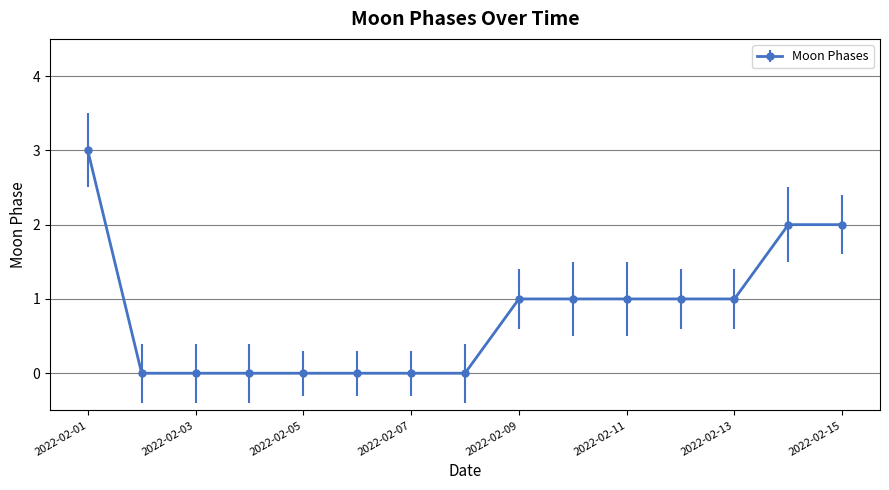

How many series are shown in this chart?

1